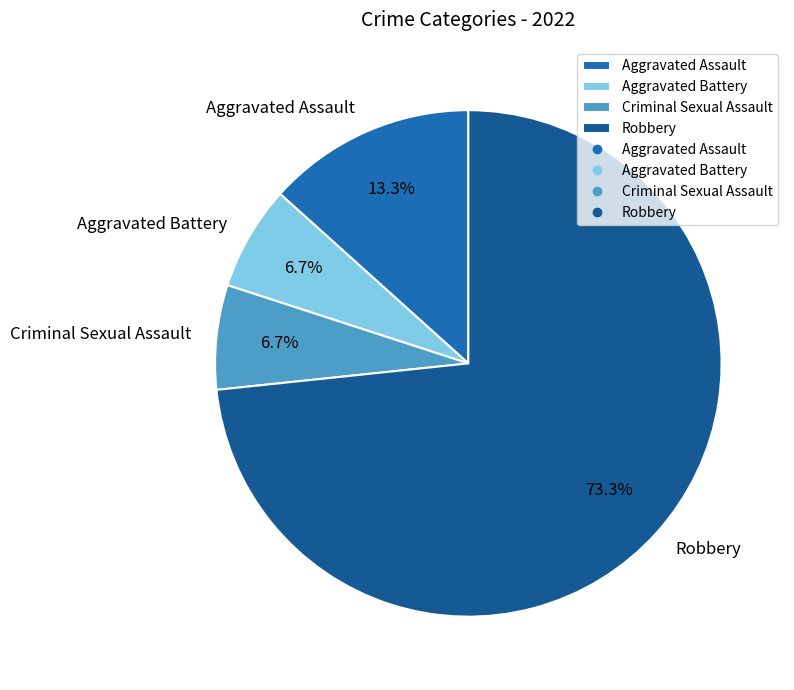

What is the largest slice in the pie chart?

Robbery